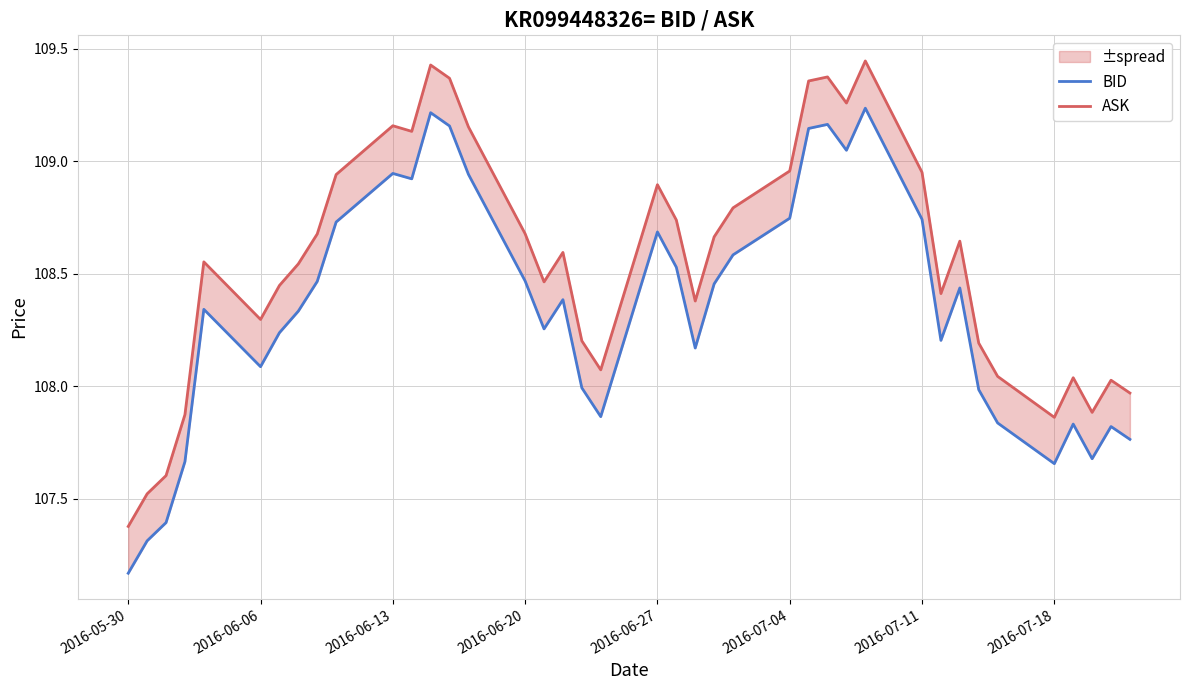

How many interior local valleys does the ASK series have?

9